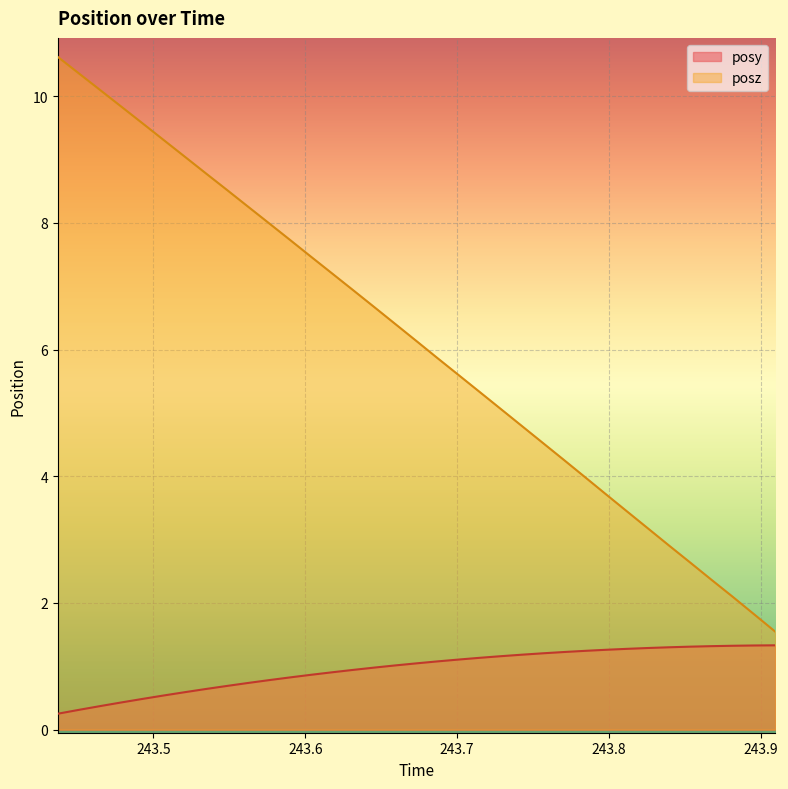

True or false: posy has more than 0 points higher than both neighbors.

False